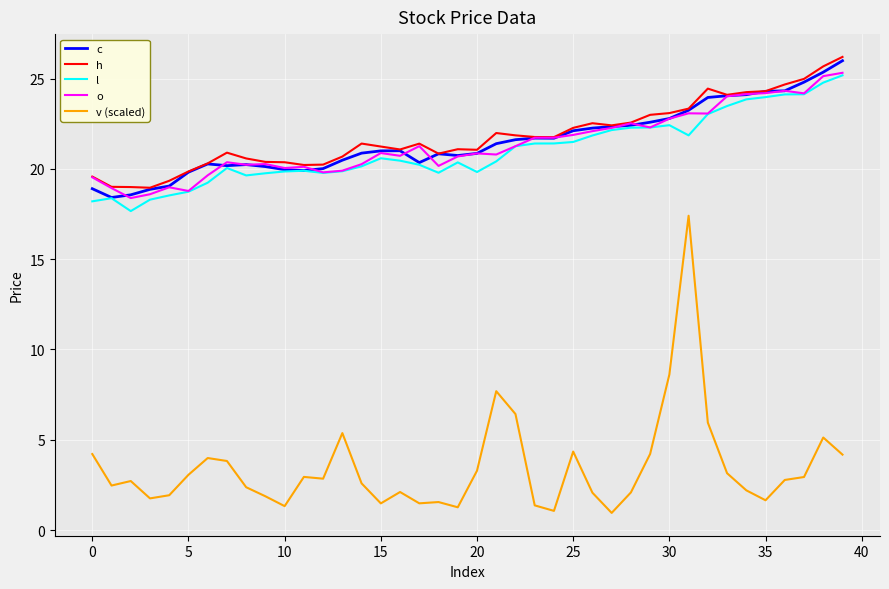

What is the average value of the v (scaled) series?

3.5